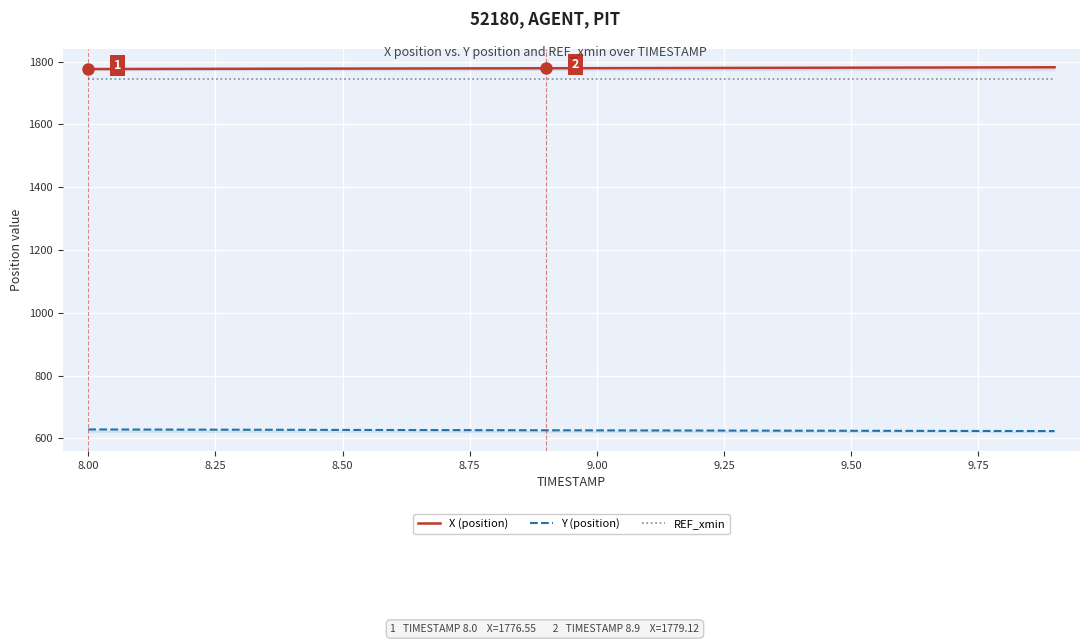

List the series in order of their peak value, lowest first.

Y, REF_xmin, X